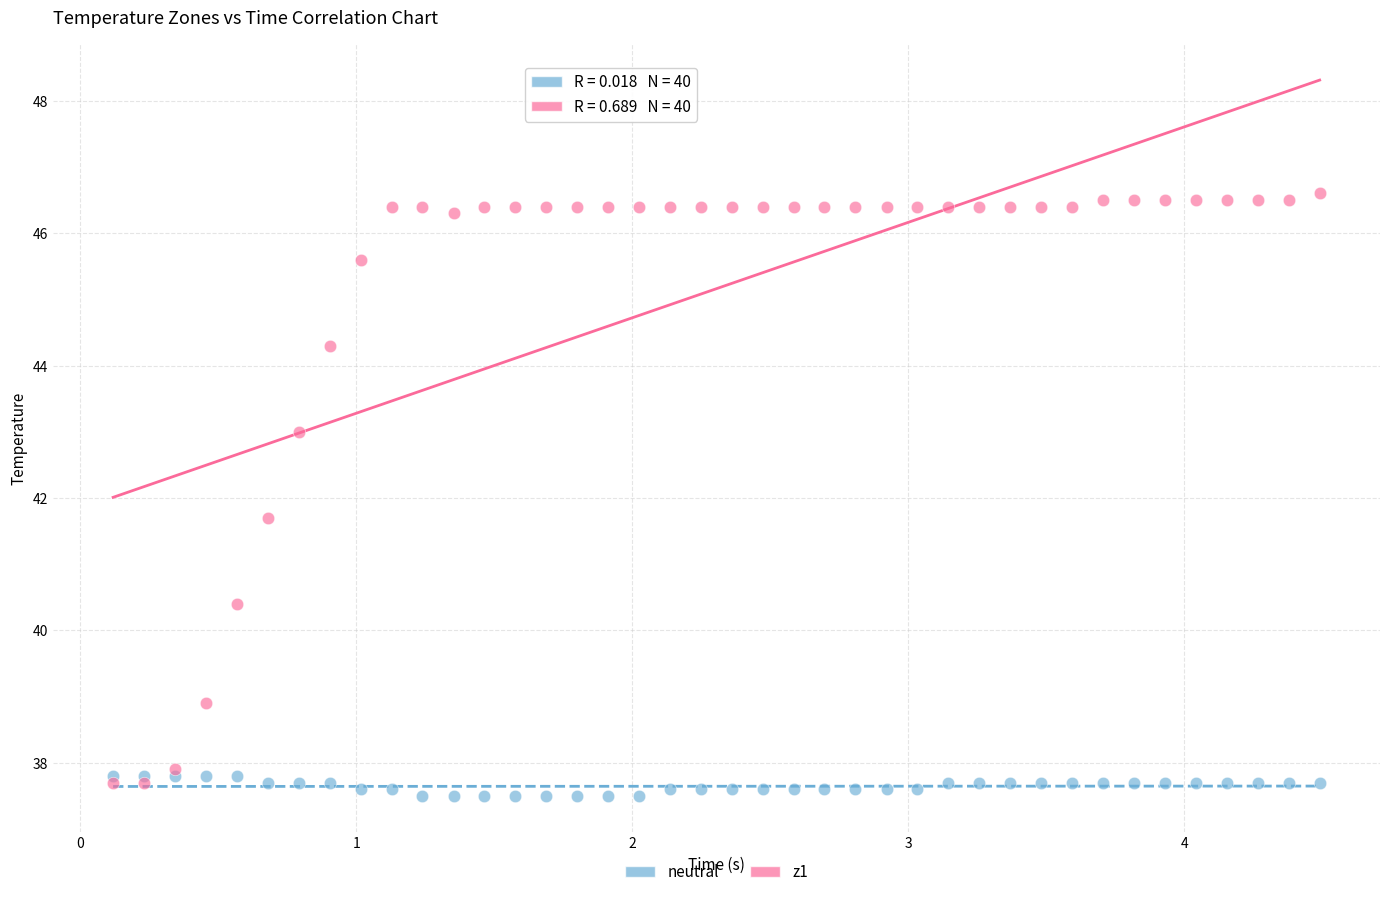

Across all series, what Y value is closest to 42?

41.7